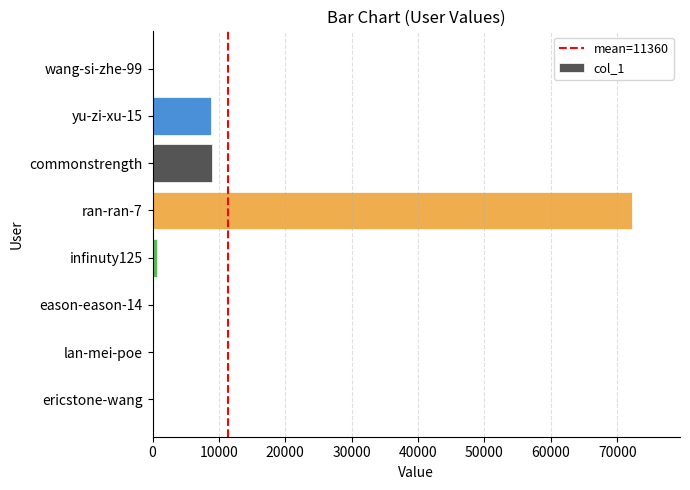

What value does the data have at wang-si-zhe-99, to the nearest 100?

100